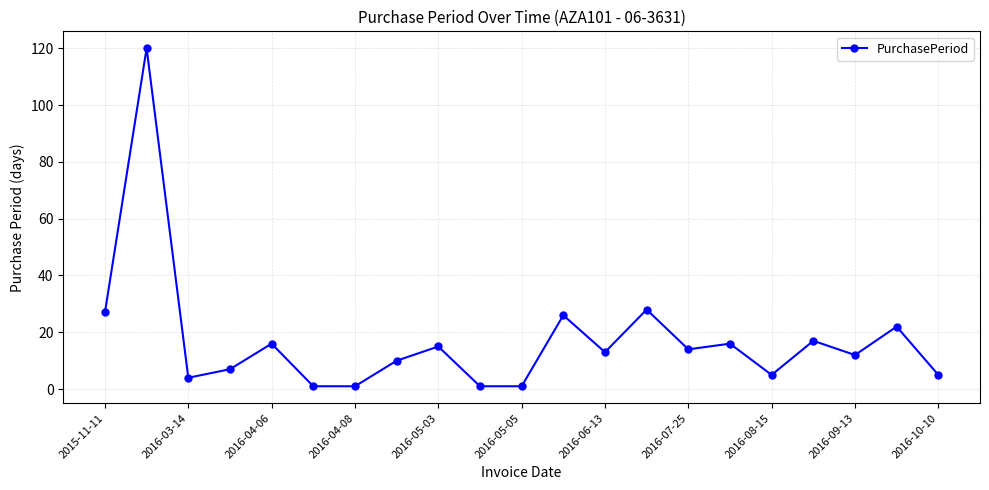

What is the greatest value displayed?

120